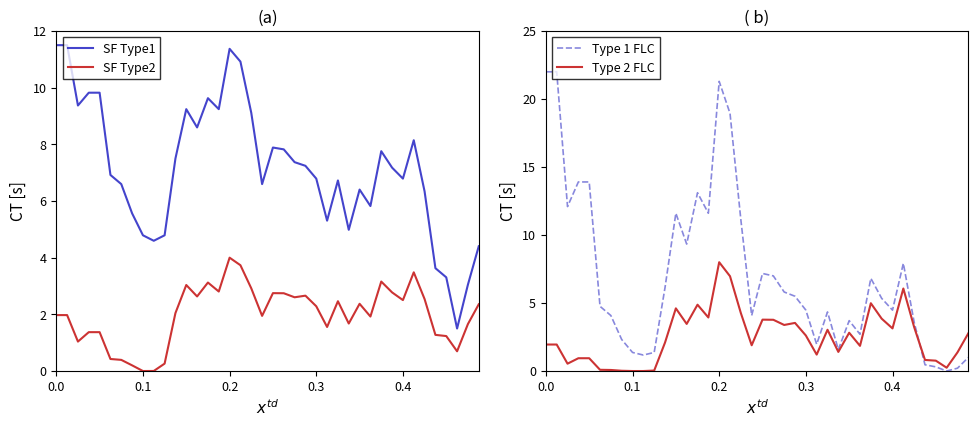

What is the sum of all Type 2 FLC values?

101.2